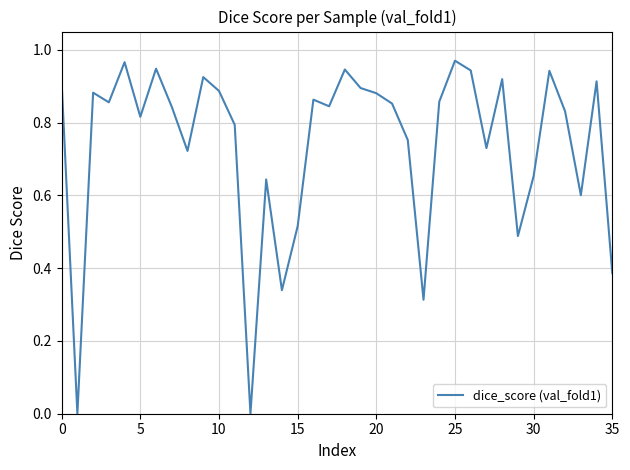

Does the chart display data point markers on the line(s)?

No